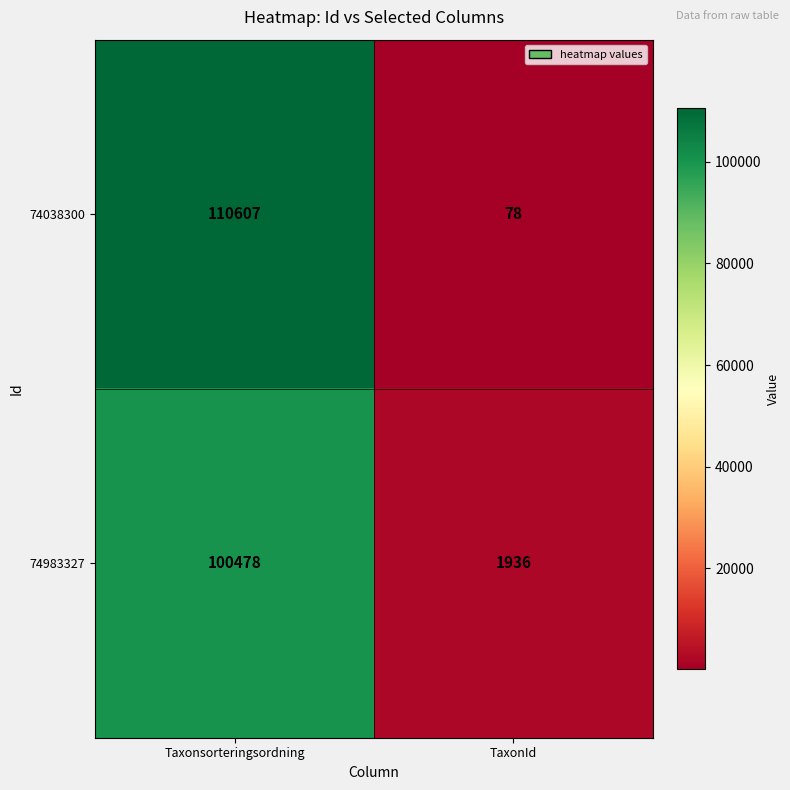

Reading left to right, transcribe all the data shown in this chart.

74038300: Taxonsorteringsordning=110607	TaxonId=78
74983327: Taxonsorteringsordning=100478	TaxonId=1936